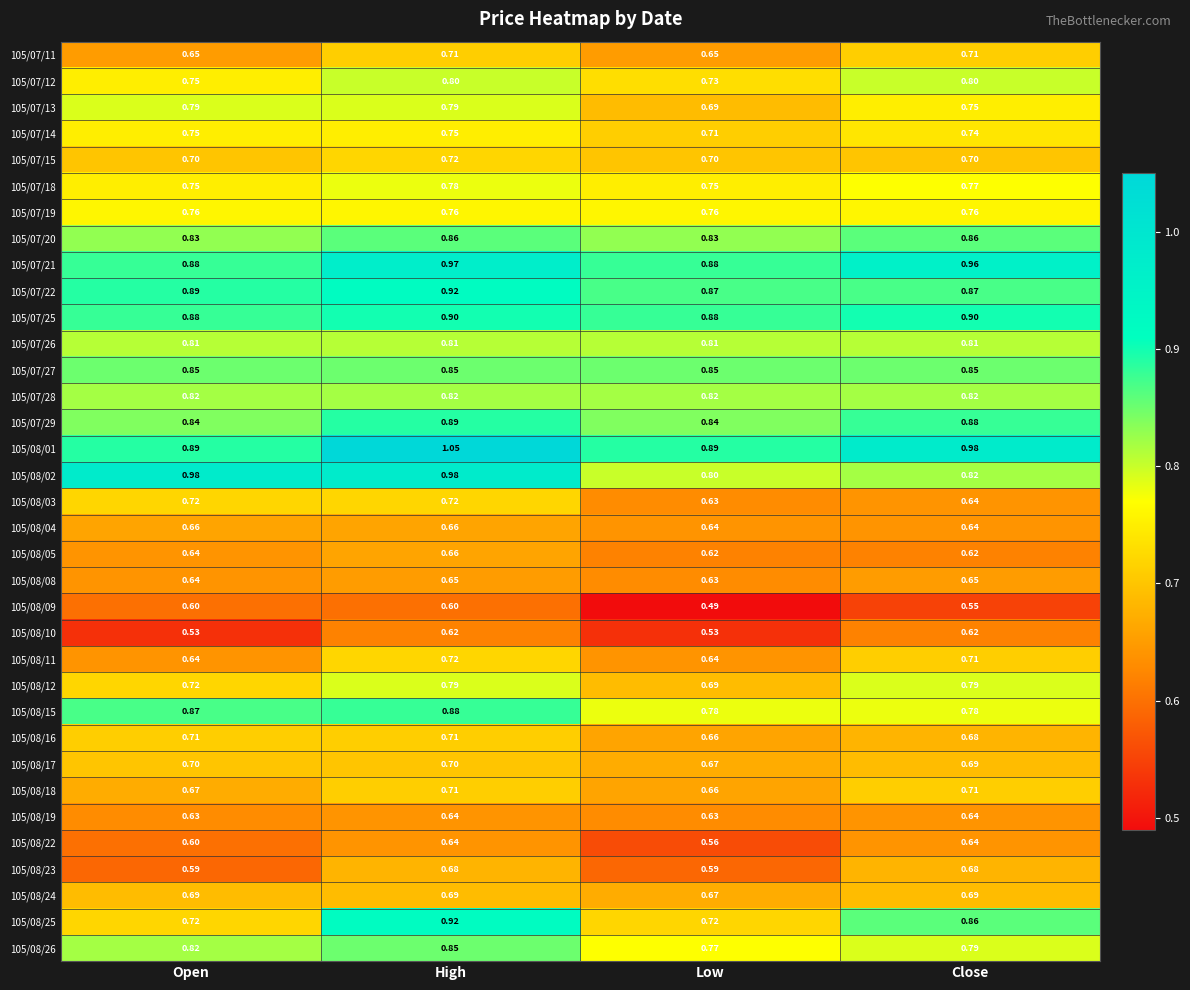

At which label is 105/07/14 closest to 0?

Low